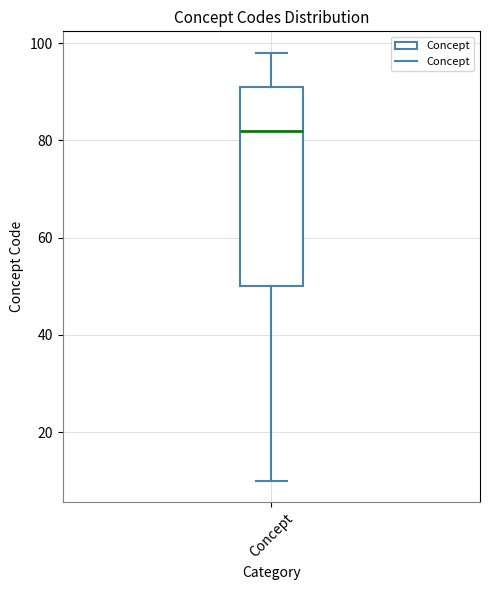

Transcribe this box plot: give where the median line is, the range the box spans, and where the two whiskers end, as read against the y-axis. The values are not printed on the chart, so give them approximately, as read against the axis.

median 82, box 50 to 92, whiskers 10 to 98